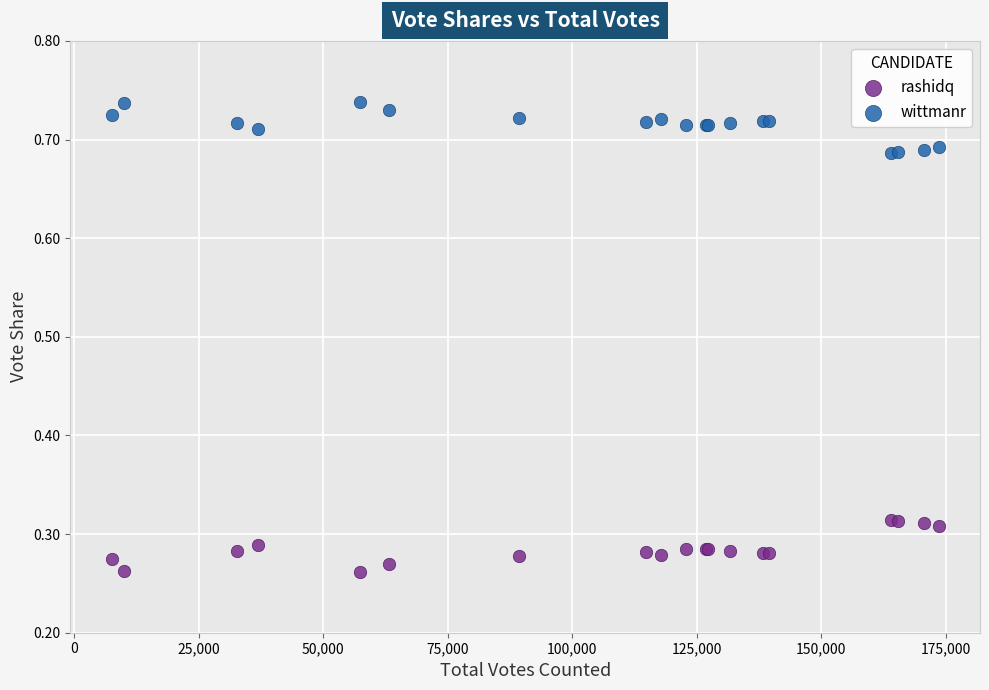

Which series contains the lowest Y value?

rashidq